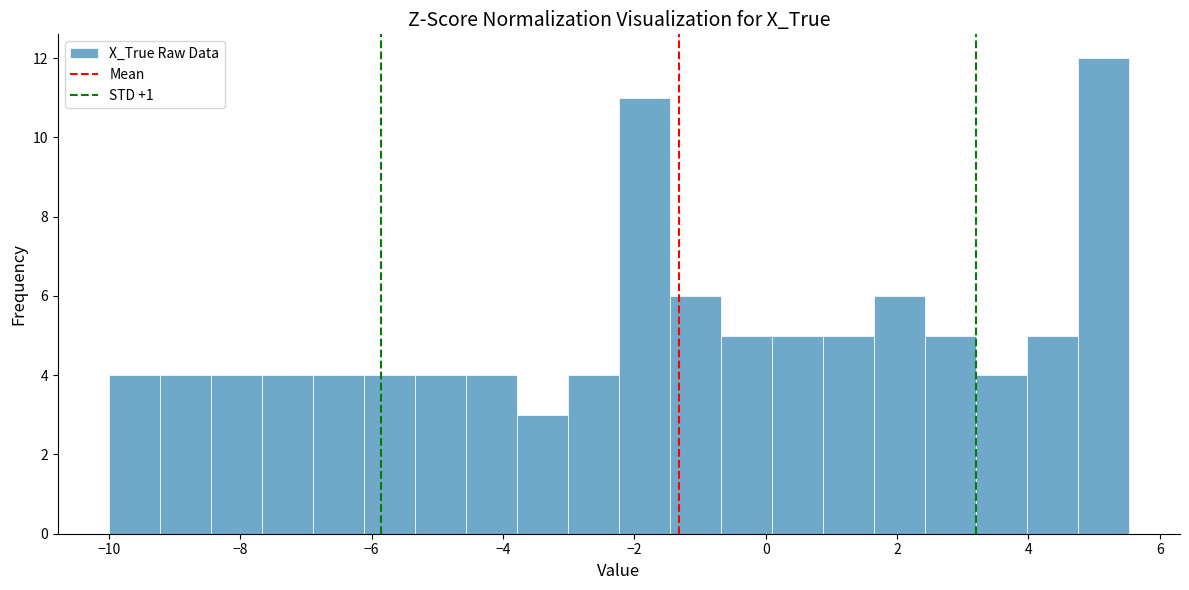

Read against the x-axis, roughly where is the centre of the tallest bar?

5.2